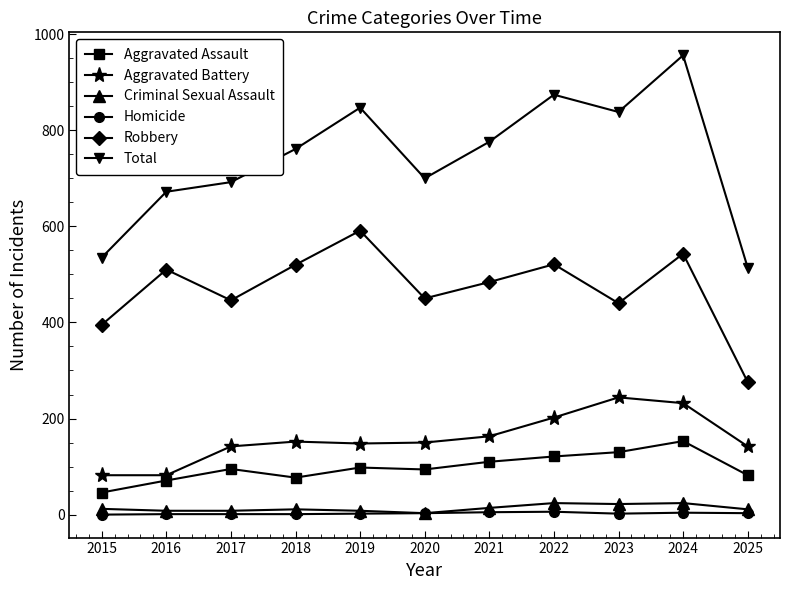

True or false: Robbery and Criminal Sexual Assault cross at least once.

False